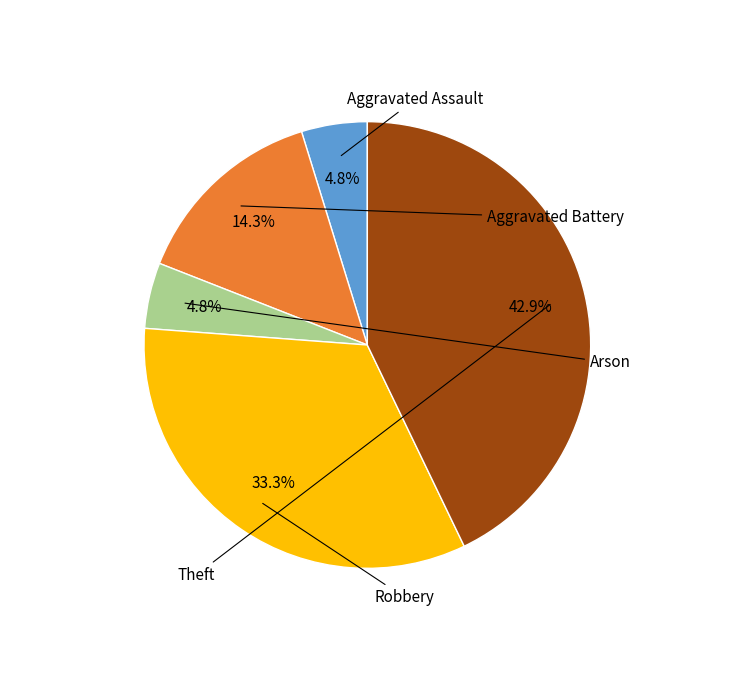

To the nearest percent, what is the combined percentage of Theft and Arson?

48%